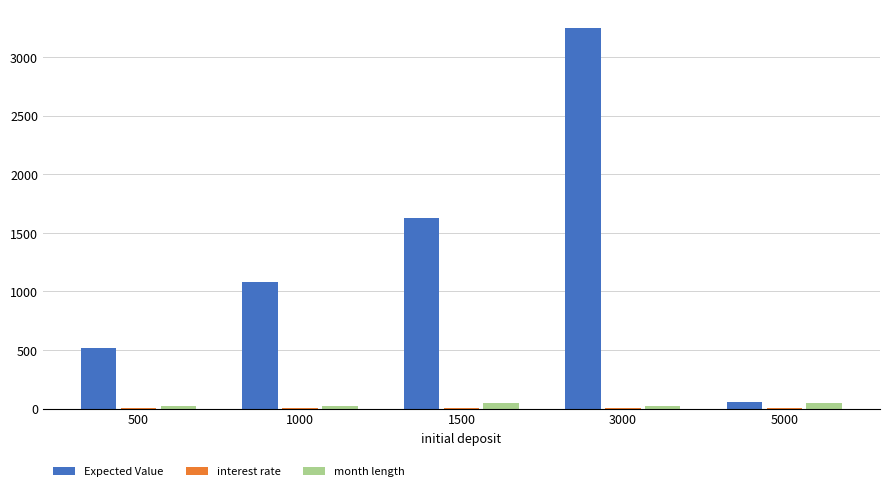

Between 500 and 5000, which series saw the biggest shift?

Expected Value